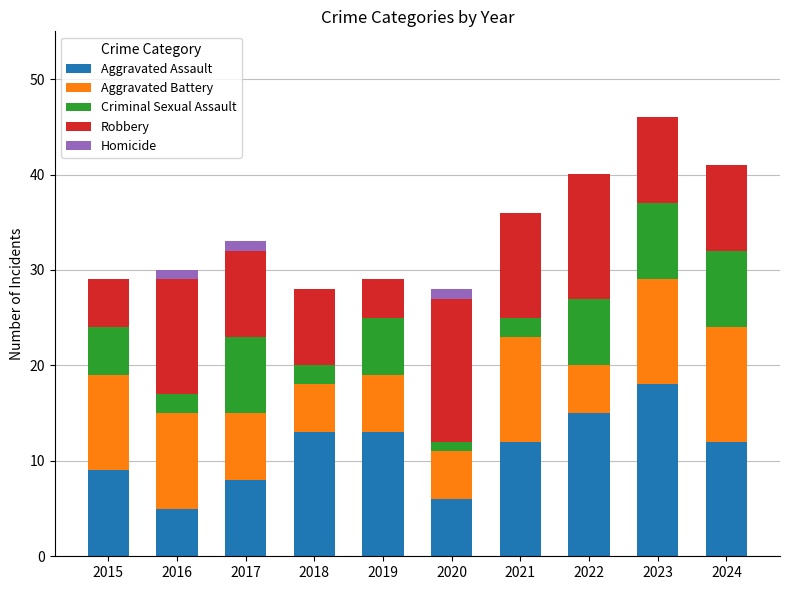

At which category is the sum across all series the highest?

2023